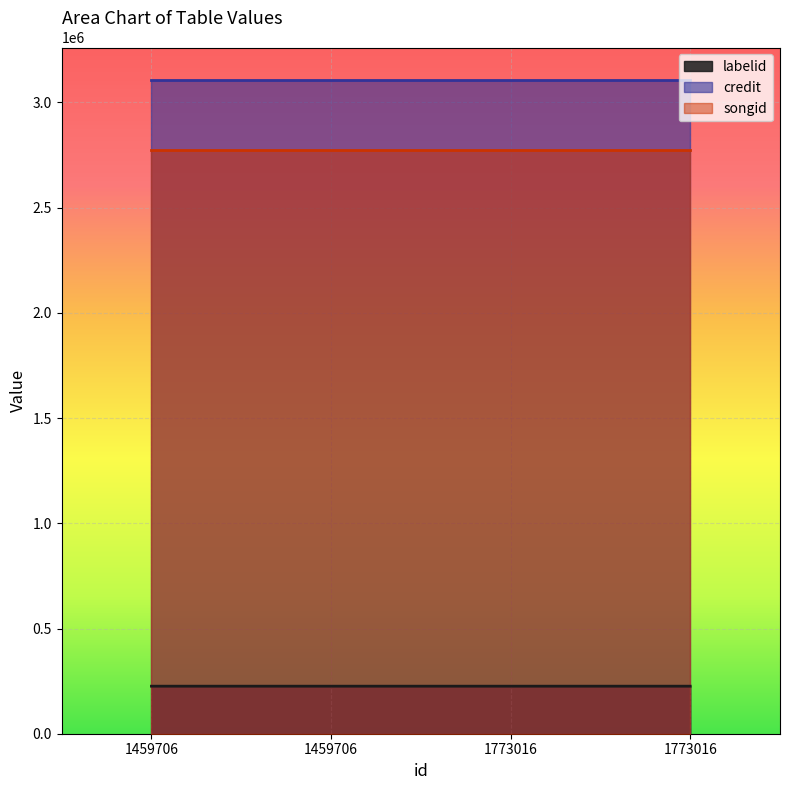

What are all the series names shown in the legend?

labelid, credit, songid